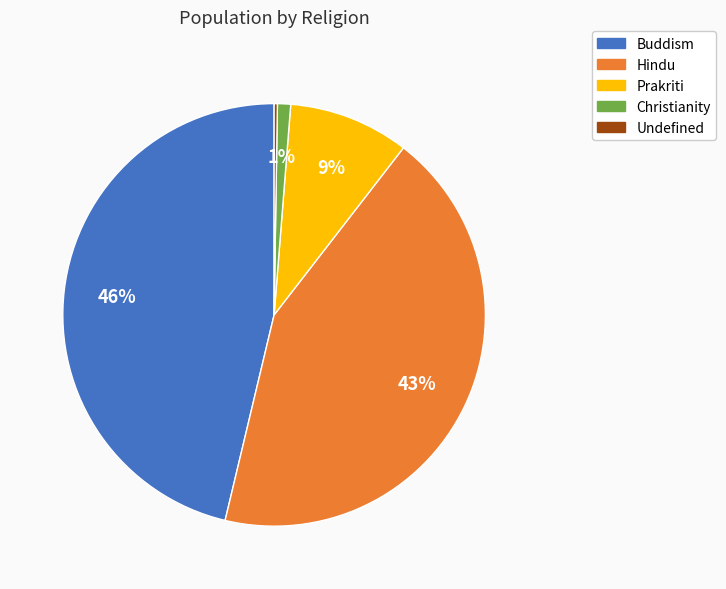

To the nearest percent, what is the average slice percentage?

20%